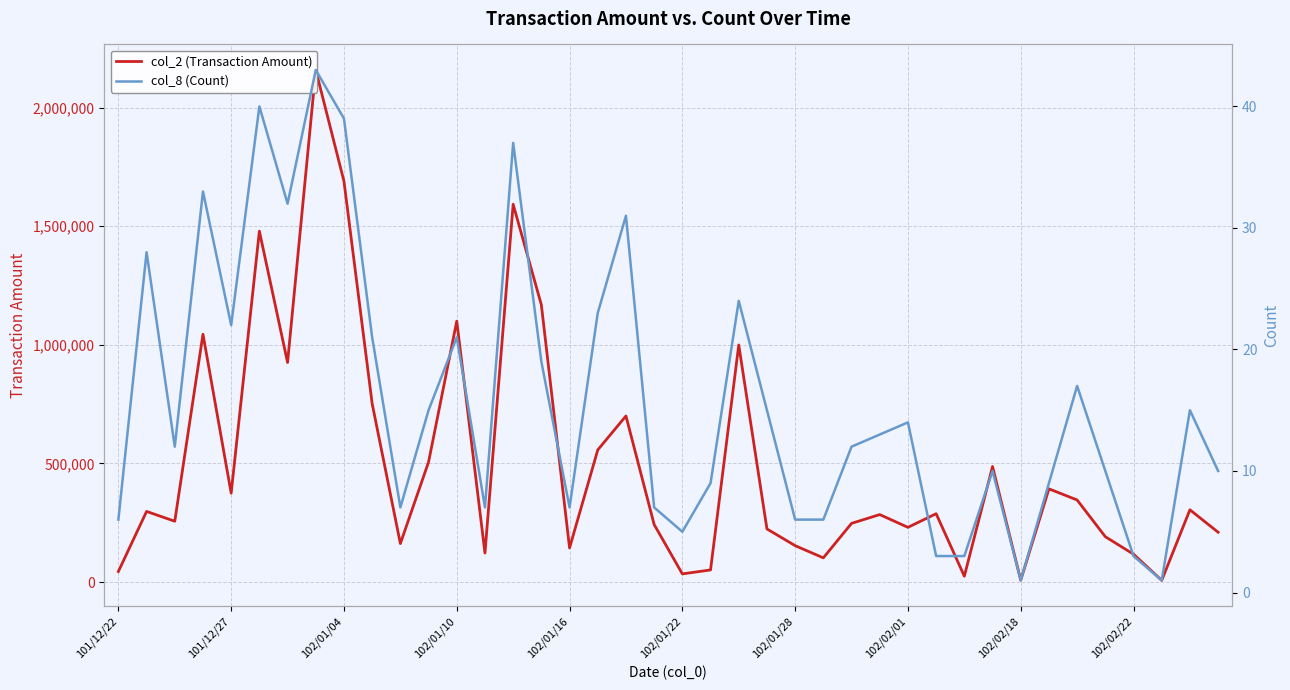

True or false: col_8 (Count) has a value of 19 at 15.

True